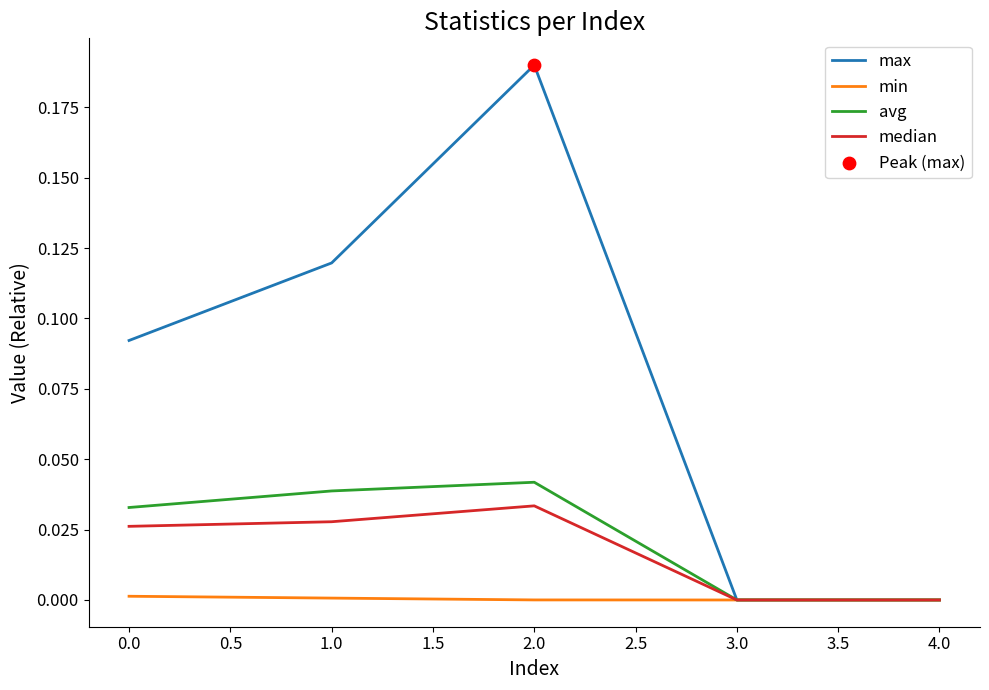

Which series has the largest range (max minus min)?

max